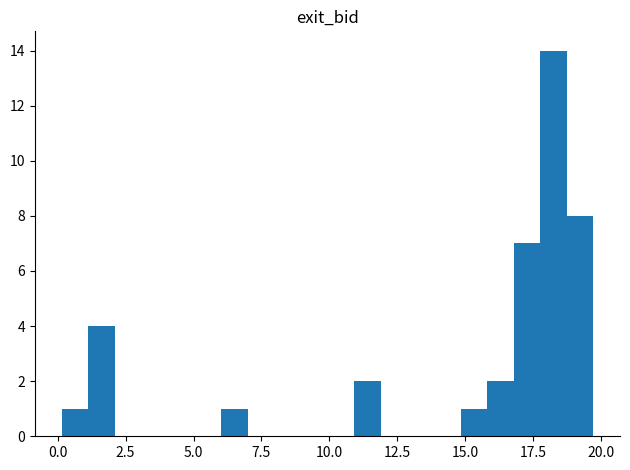

Read against the x-axis, roughly where is the centre of the tallest bar?

18.5